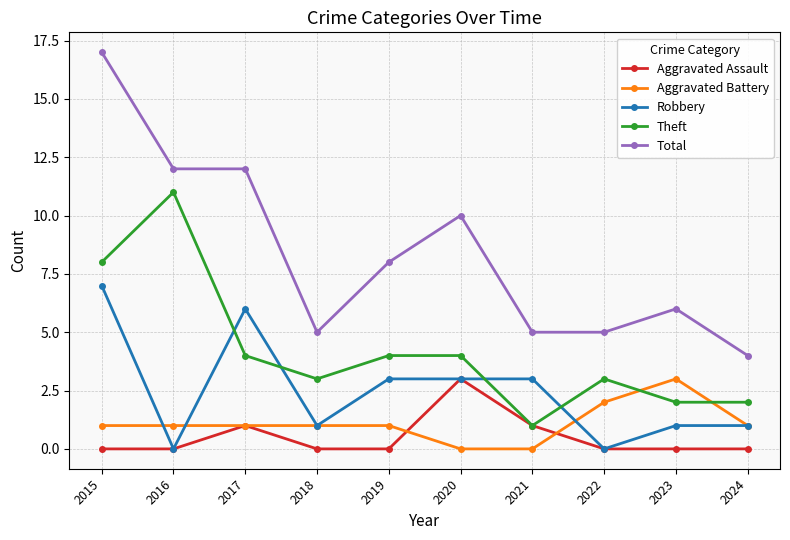

What is the value of the Aggravated Assault point at the 6th from the left?

3